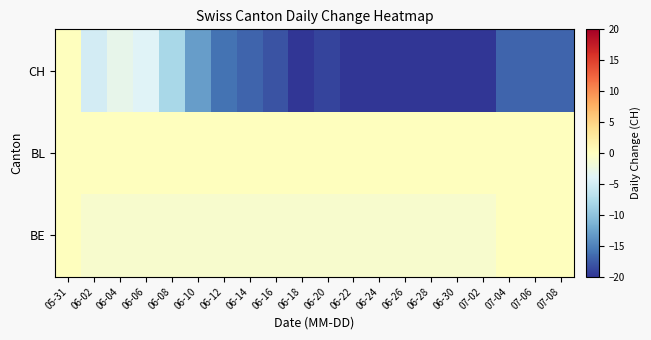

List the series in order of their peak value, highest first.

BE, BL, CH